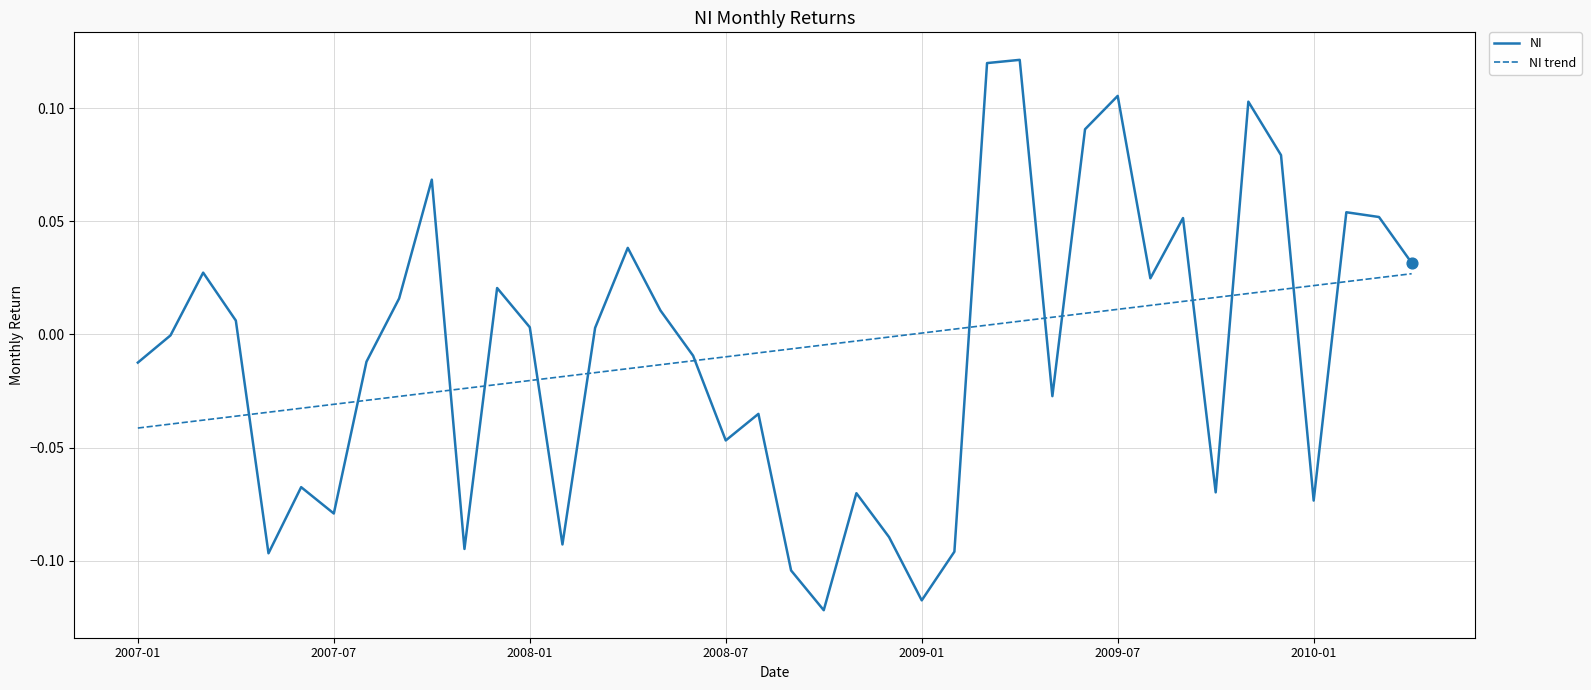

What are all the series names shown in the legend?

NI, NI trend